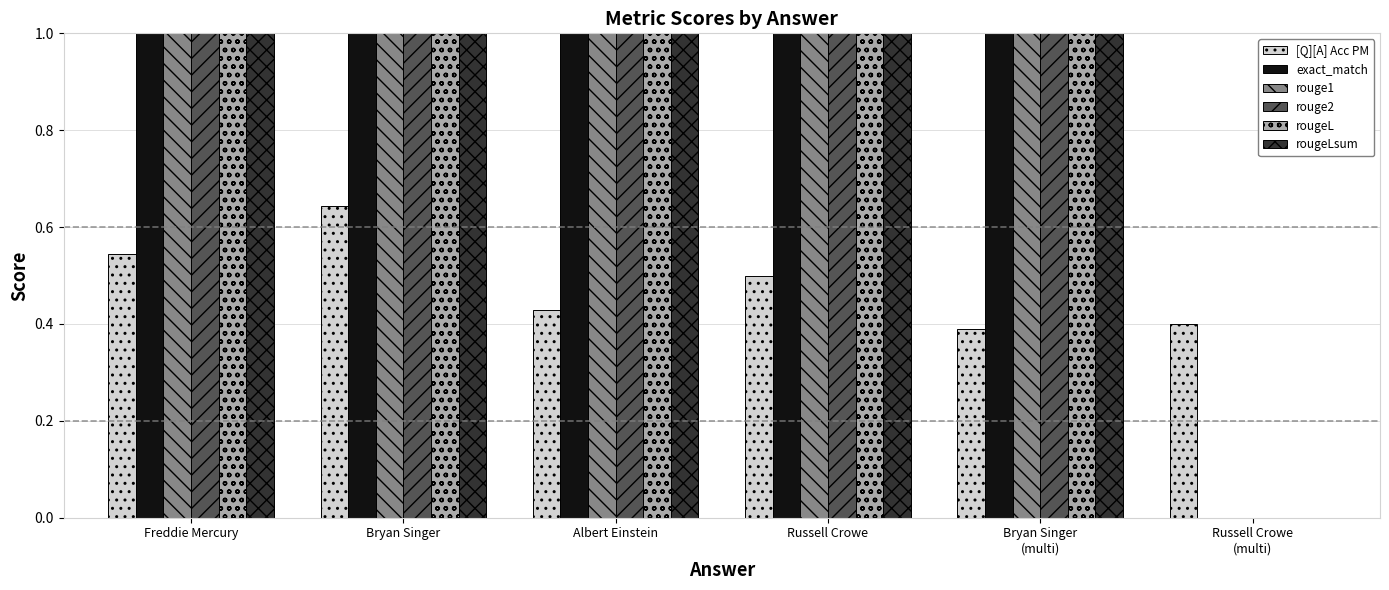

At which label is rougeL closest to 0?

Russell Crowe
(multi)